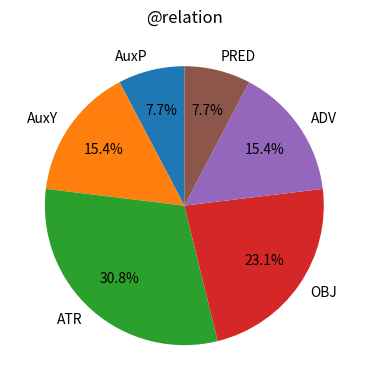

What is the ratio of the value at ATR to the value at ADV?

2.0